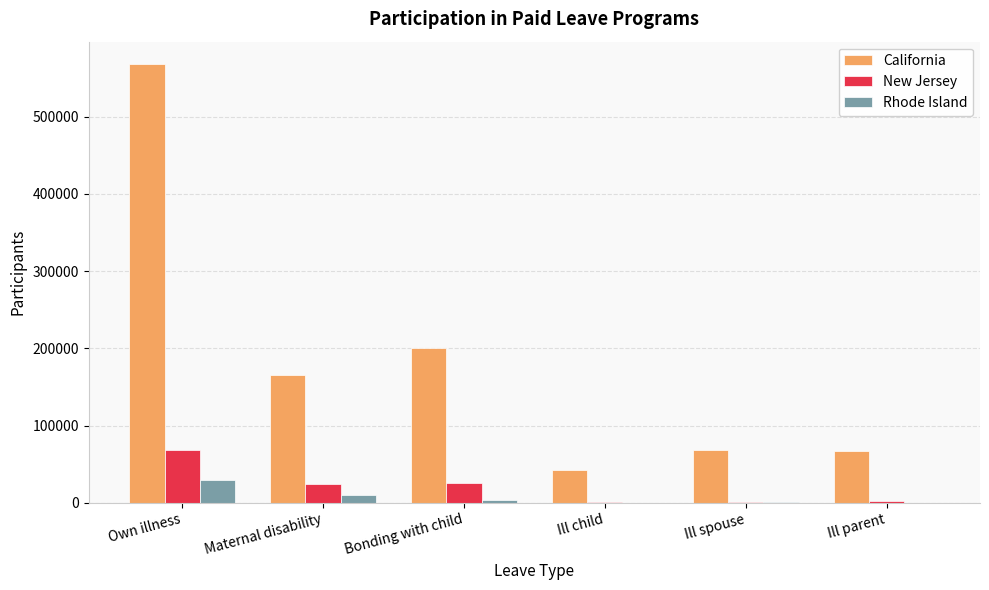

What is the highest value of the California series?

568461.2